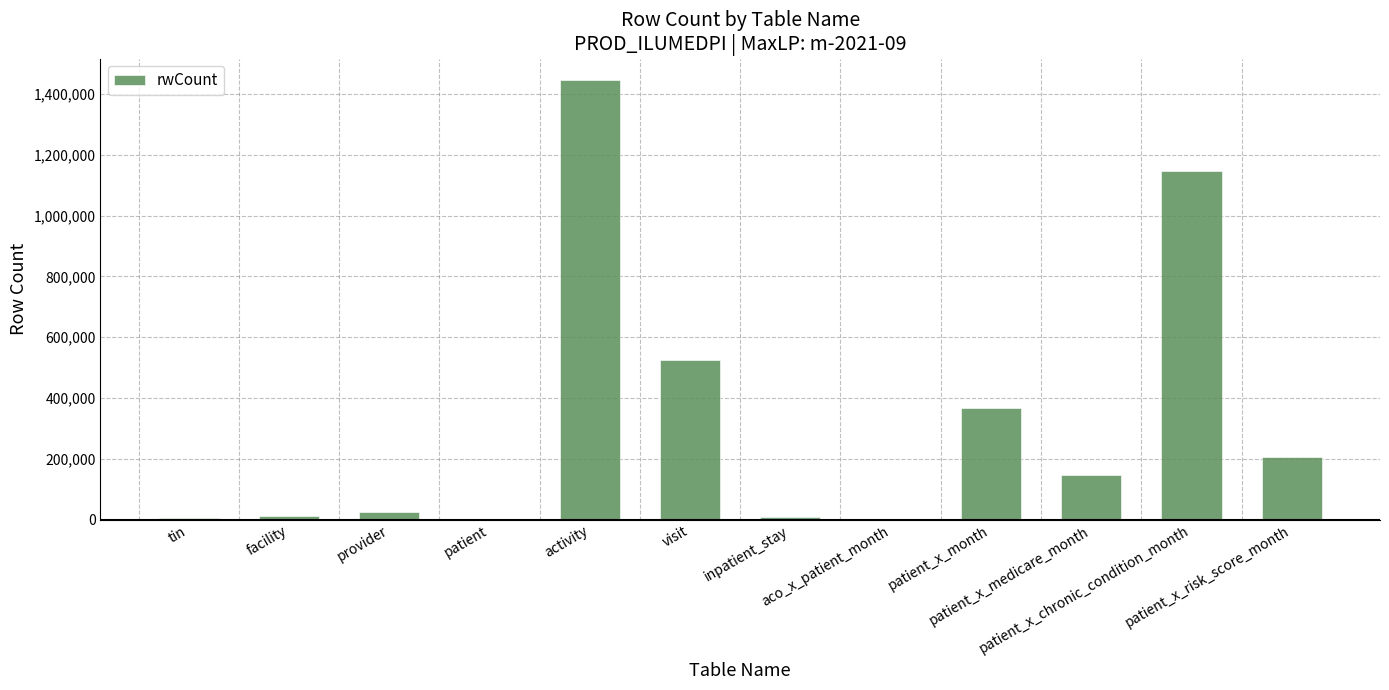

What is the sum of all values?

3890043